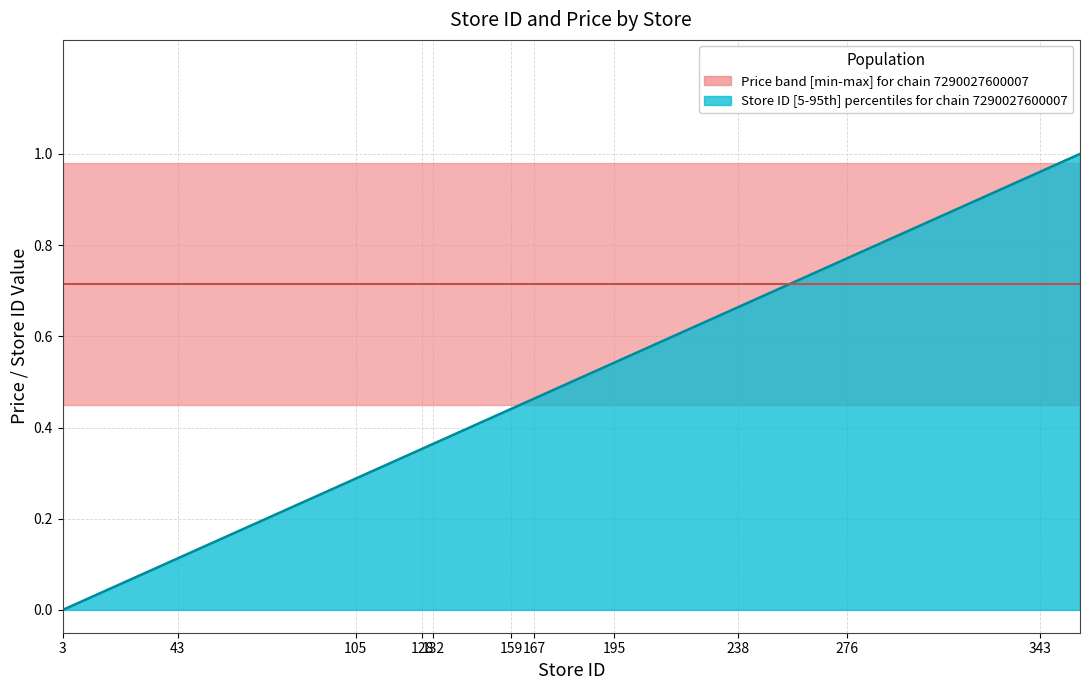

What is the approximate value at 128?

0.4